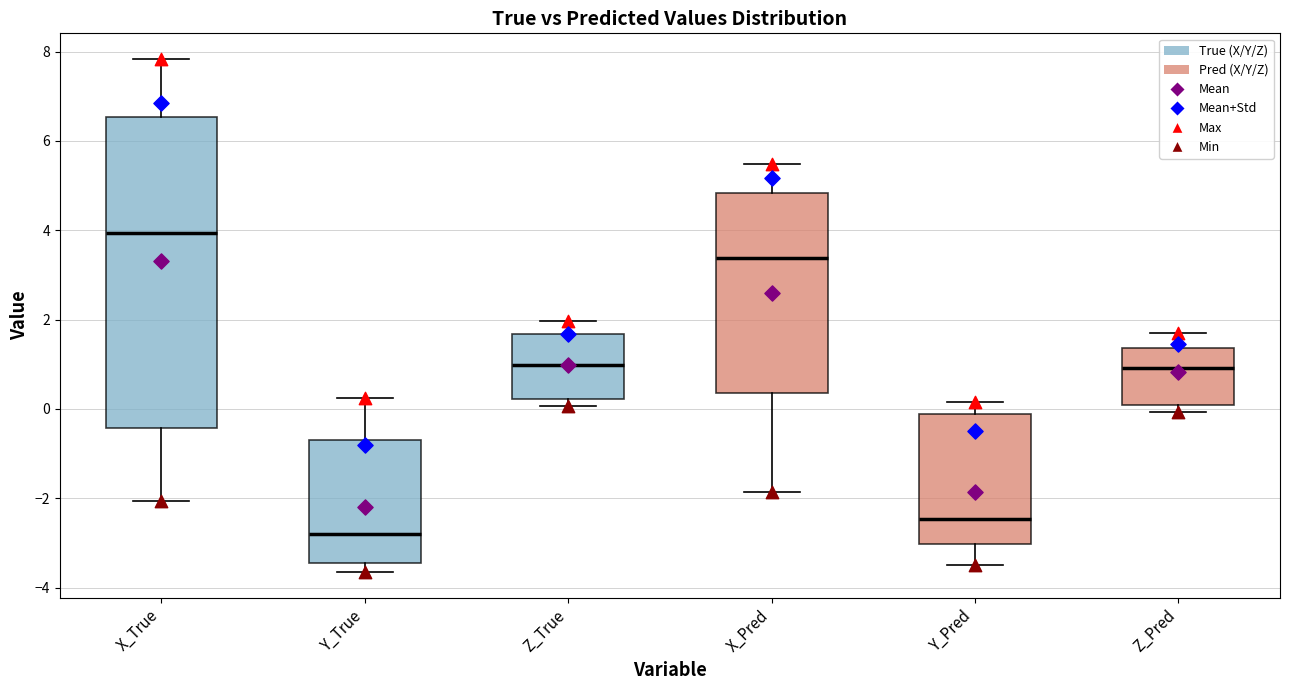

Which box's median line is the highest?

X_True